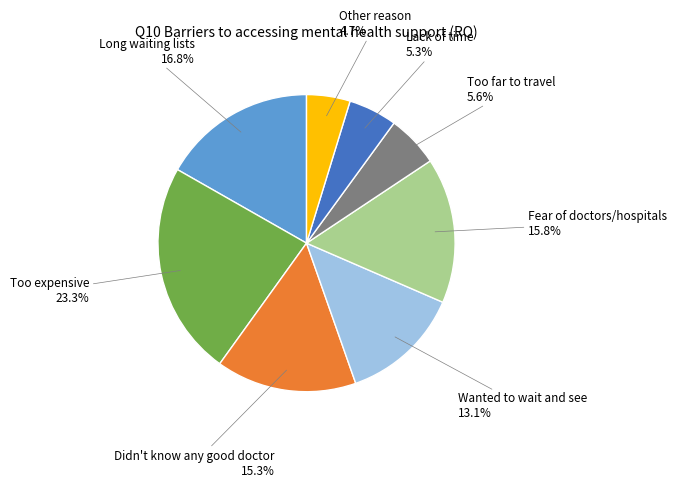

To the nearest percent, what is the average slice percentage?

12%